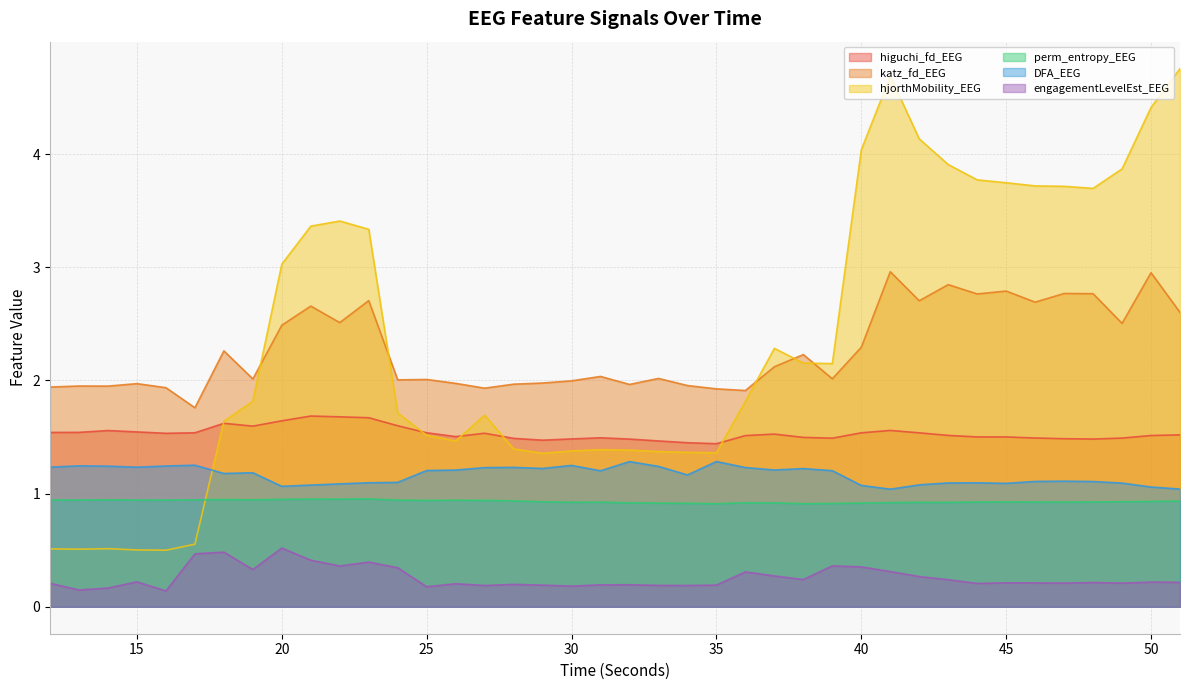

How many interior local valleys does the higuchi_fd_EEG series have?

7